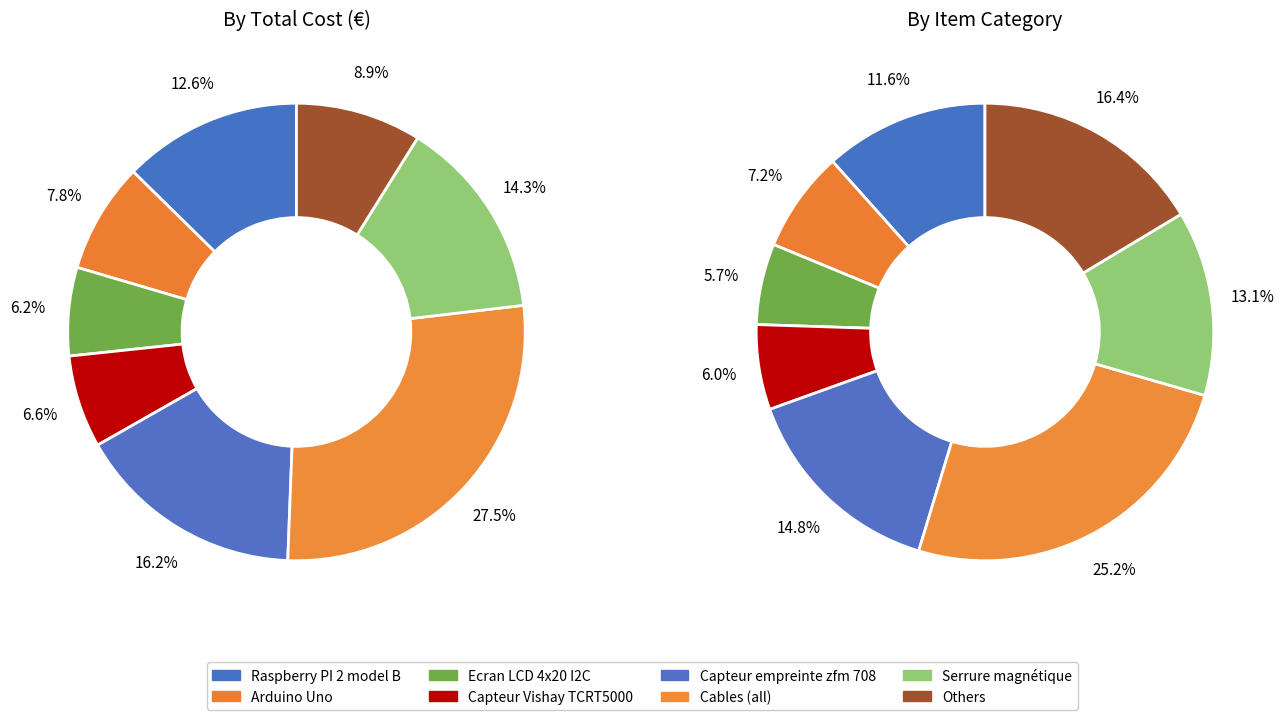

Count the number of slices in the pie.

8